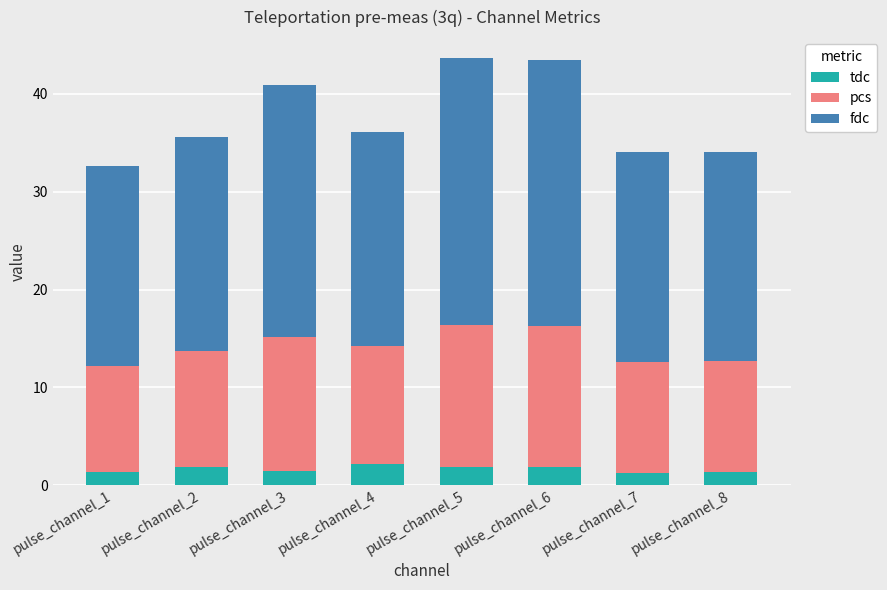

The fdc series shows 27.1 at pulse_channel_6. True or false?

True